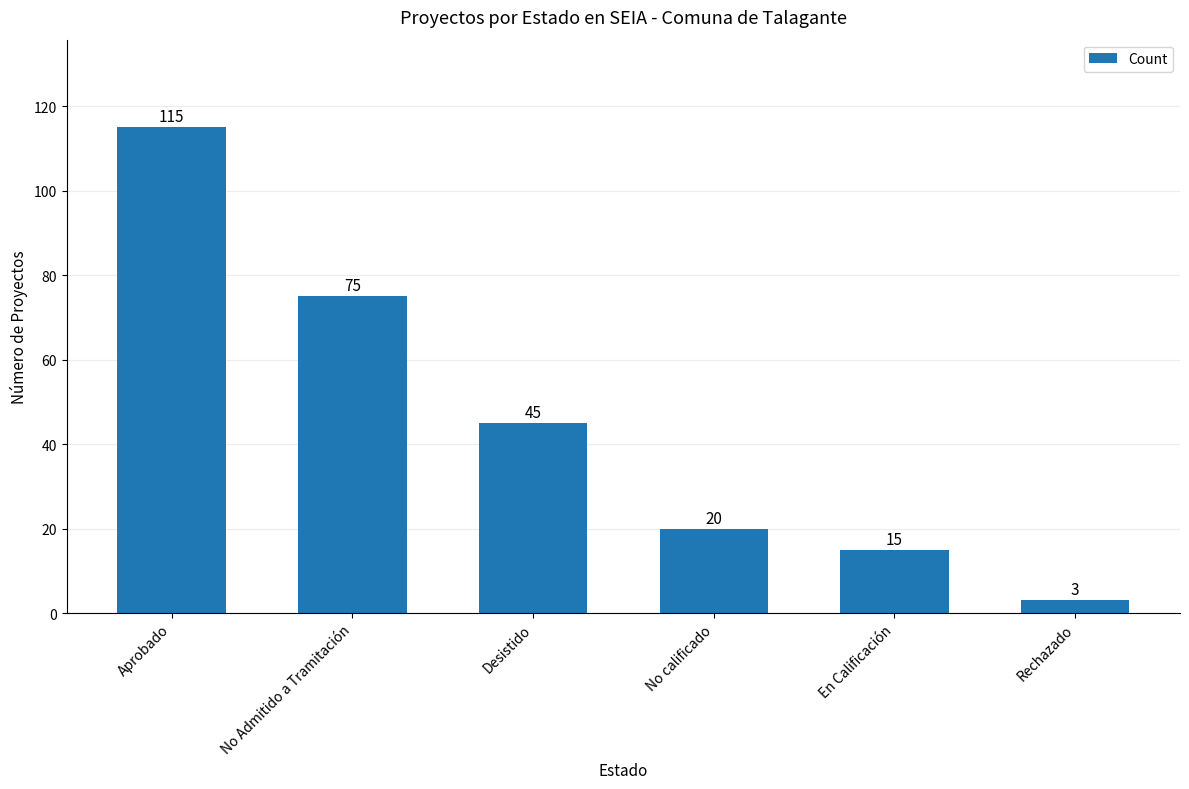

Reading left to right, list all the values displayed in this chart.

Aprobado=115	No Admitido a Tramitación=75	Desistido=45	No calificado=20	En Calificación=15	Rechazado=3